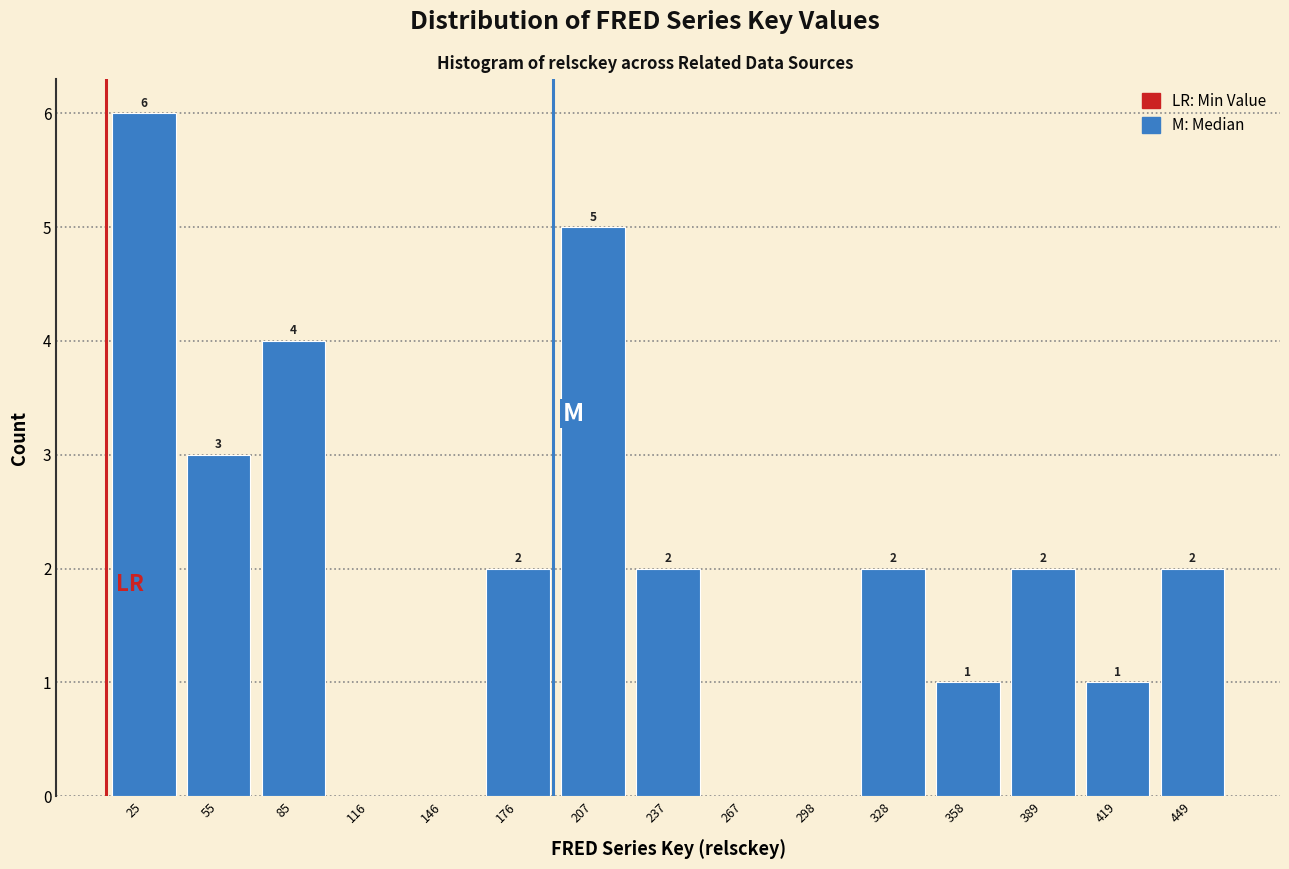

Over which range of the x-axis is the bar tallest?

10 to 40